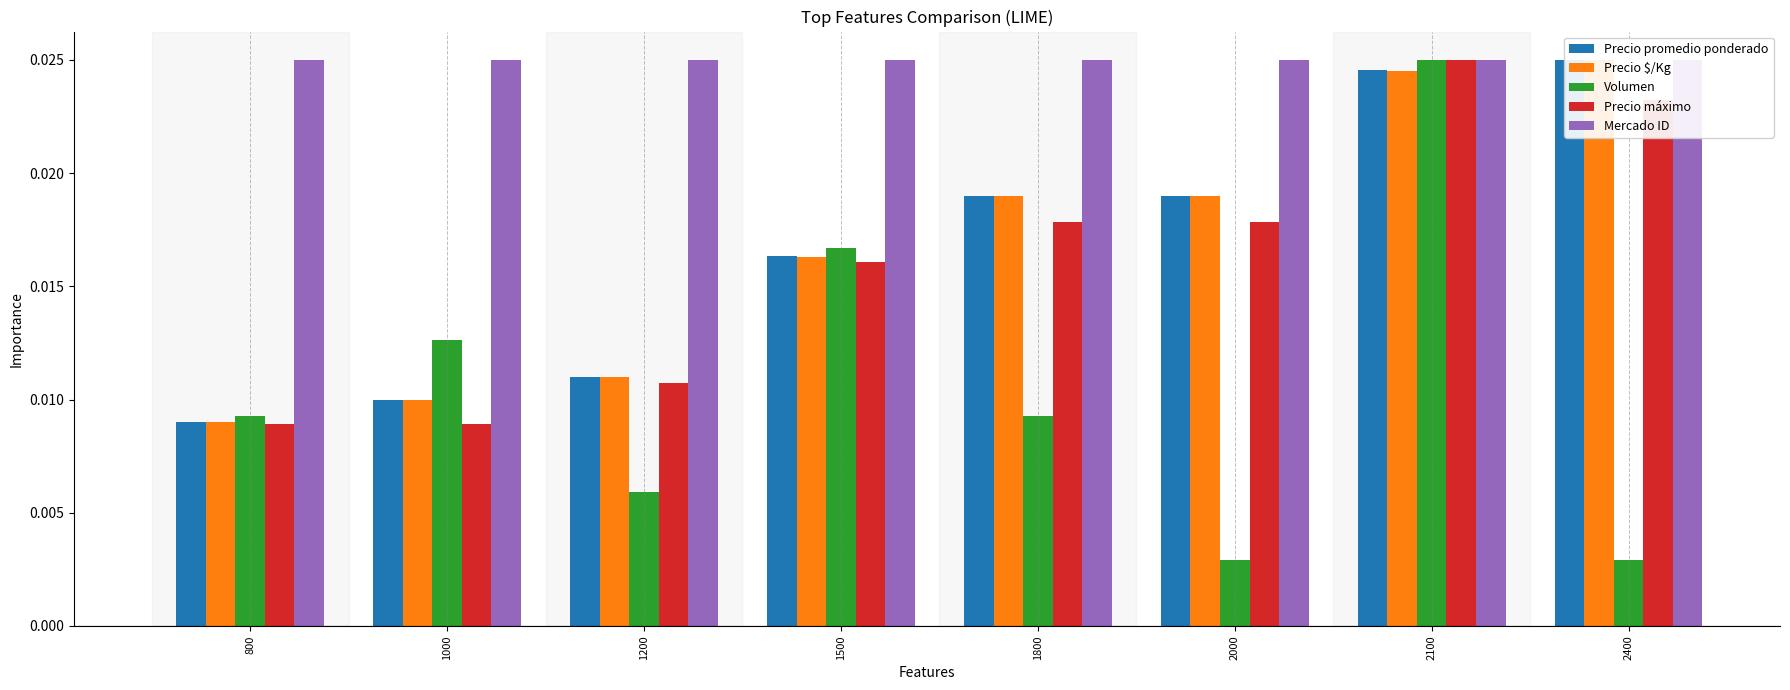

Count the Volumen values in the range 0 to 1.

8